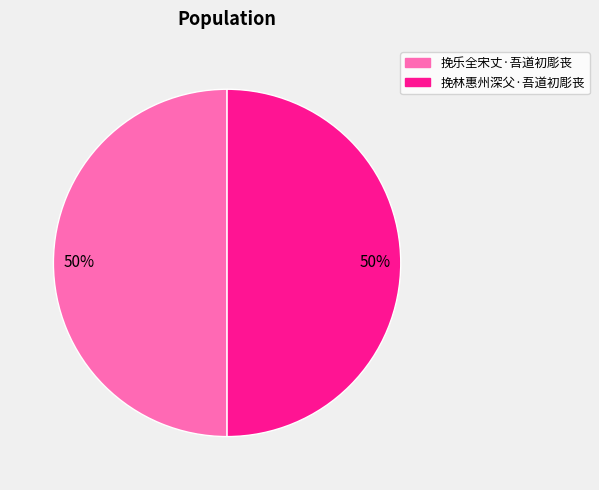

What is the ratio of the value at 挽乐全宋丈·吾道初彫丧 to the value at 挽林惠州深父·吾道初彫丧?

1.0